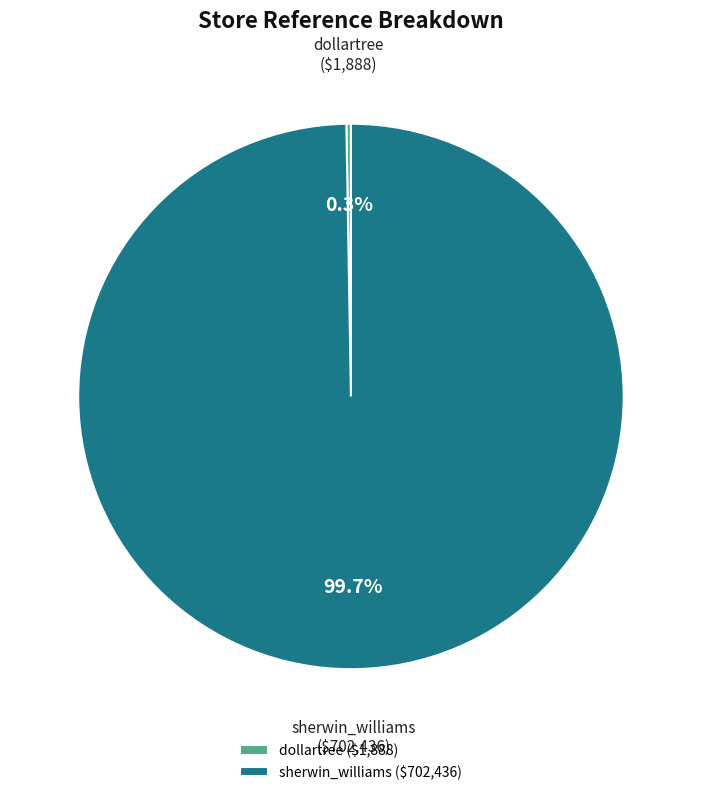

Does sherwin_williams ($702,436) represent more than half of the total?

Yes